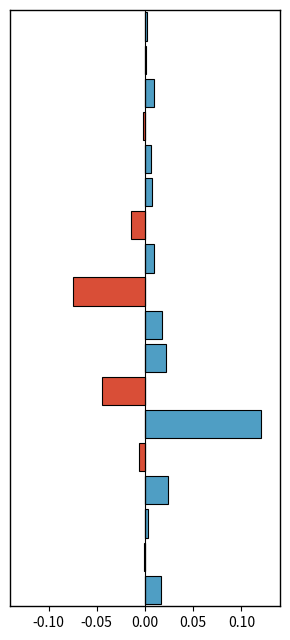

Which label corresponds to the smallest value in the chart?

9